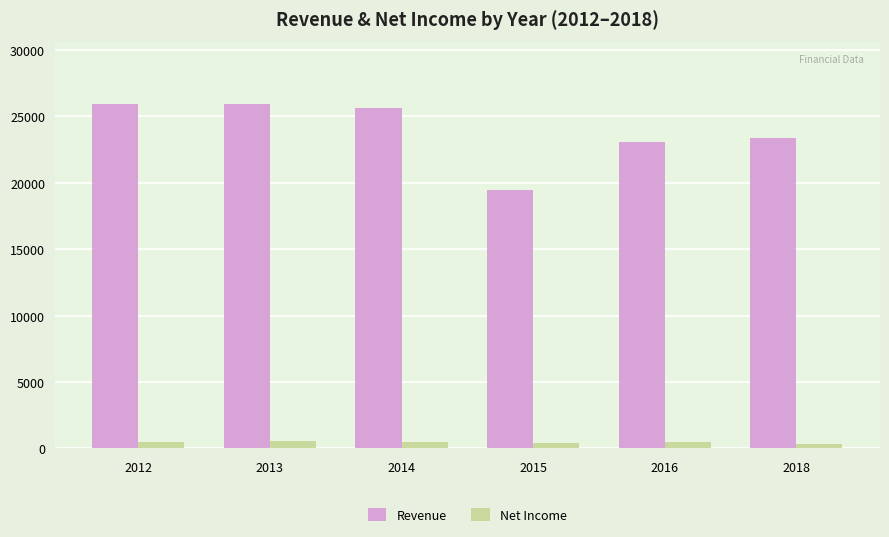

At how many categories does at least one series exceed 25817?

2